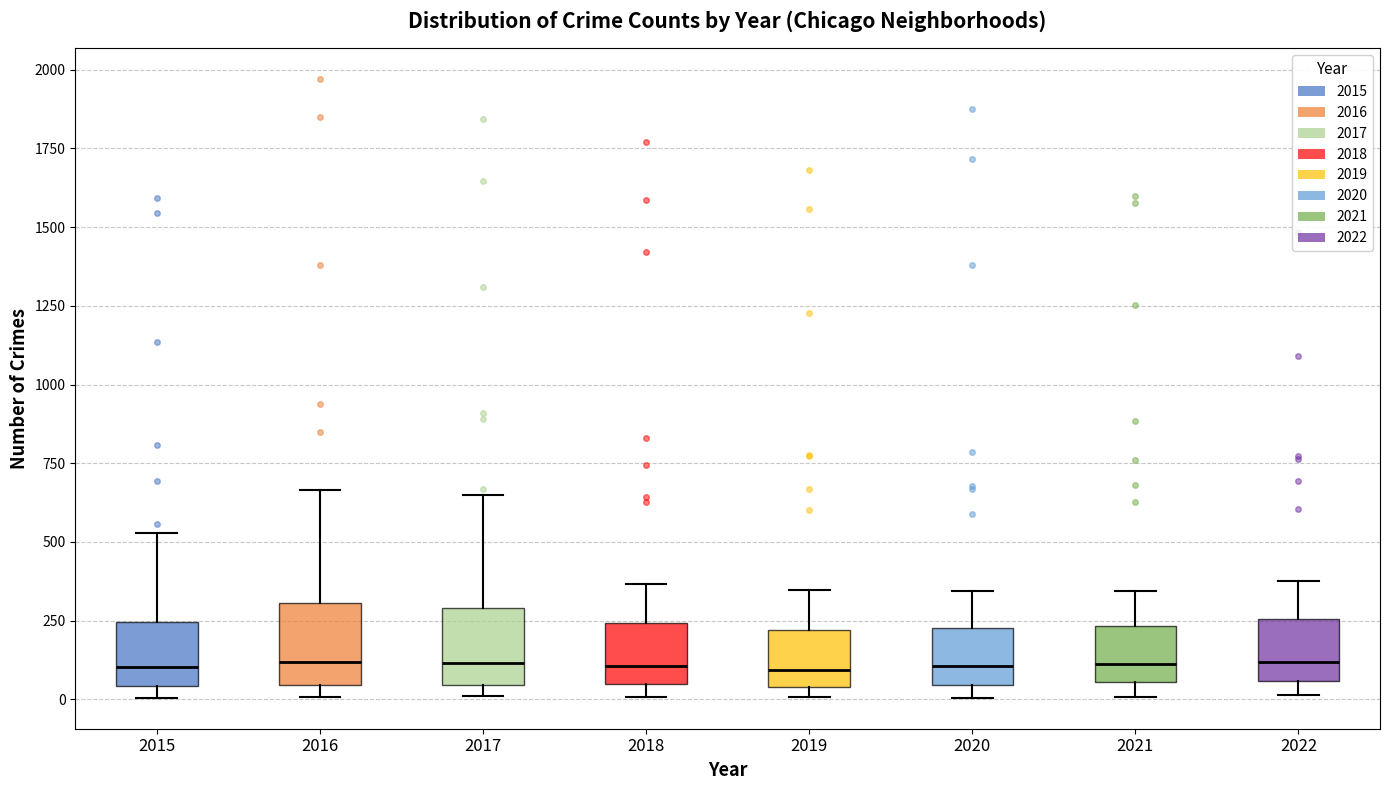

Where does the upper whisker of the box at x = 2019 end on the y-axis? The values are not printed on the chart, so give them approximately, as read against the axis.

350